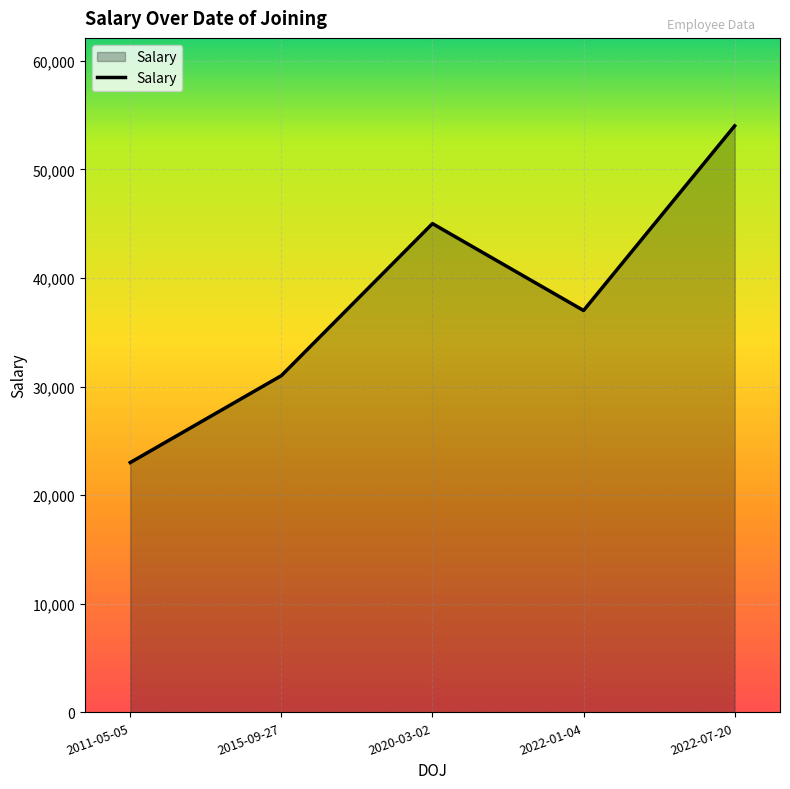

At which category does the chart reach its peak across all series?

2022-07-20